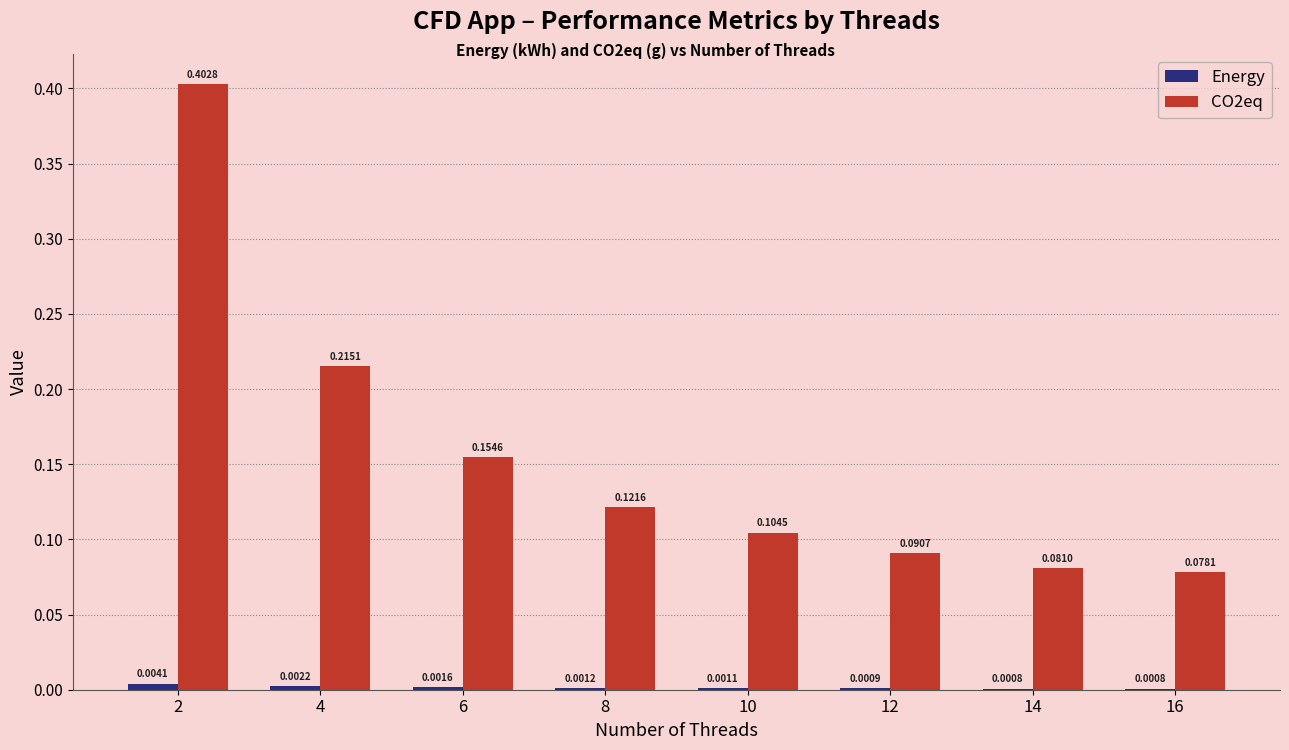

At which category is the sum across all series the highest?

2